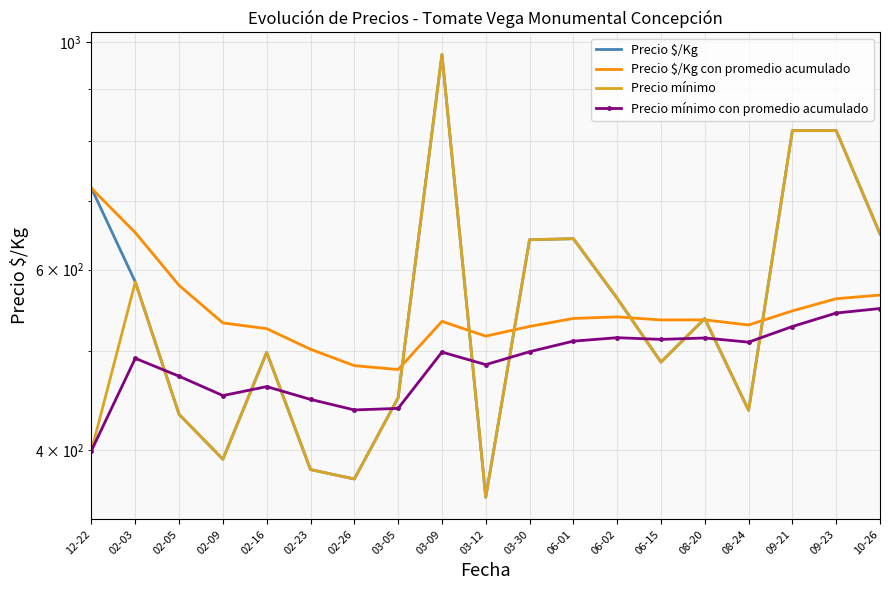

Reading right to left, list all the values displayed in this chart.

Precio $/Kg: 10-26=650.0	09-23=819.5	09-21=819.5	08-24=437.5	08-20=537.5	06-15=487.5	06-02=562.5	06-01=643.0	03-30=641.5	03-12=360.0	03-09=972.0	03-05=450.0	02-26=375.0	02-23=383.0	02-16=498.2	02-09=392.0	02-05=433.5	02-03=583.5	12-22=720.0
Precio $/Kg con promedio acumulado: 10-26=566.6	09-23=562.0	09-21=546.8	08-24=529.8	08-20=536.0	06-15=535.8	06-02=539.6	06-01=537.6	03-30=528.1	03-12=516.7	03-09=534.1	03-05=479.4	02-26=483.6	02-23=501.7	02-16=525.5	02-09=532.2	02-05=579.0	02-03=651.8	12-22=720.0
Precio mínimo: 10-26=650.0	09-23=819.5	09-21=819.5	08-24=437.5	08-20=537.5	06-15=487.5	06-02=562.5	06-01=643.0	03-30=641.5	03-12=360.0	03-09=972.0	03-05=450.0	02-26=375.0	02-23=383.0	02-16=498.2	02-09=392.0	02-05=433.5	02-03=583.5	12-22=399.8
Precio mínimo con promedio acumulado: 10-26=549.8	09-23=544.2	09-21=528.0	08-24=509.8	08-20=514.6	06-15=513.0	06-02=514.9	06-01=511.0	03-30=499.0	03-12=484.7	03-09=498.6	03-05=439.4	02-26=437.9	02-23=448.3	02-16=461.4	02-09=452.2	02-05=472.2	02-03=491.6	12-22=399.8